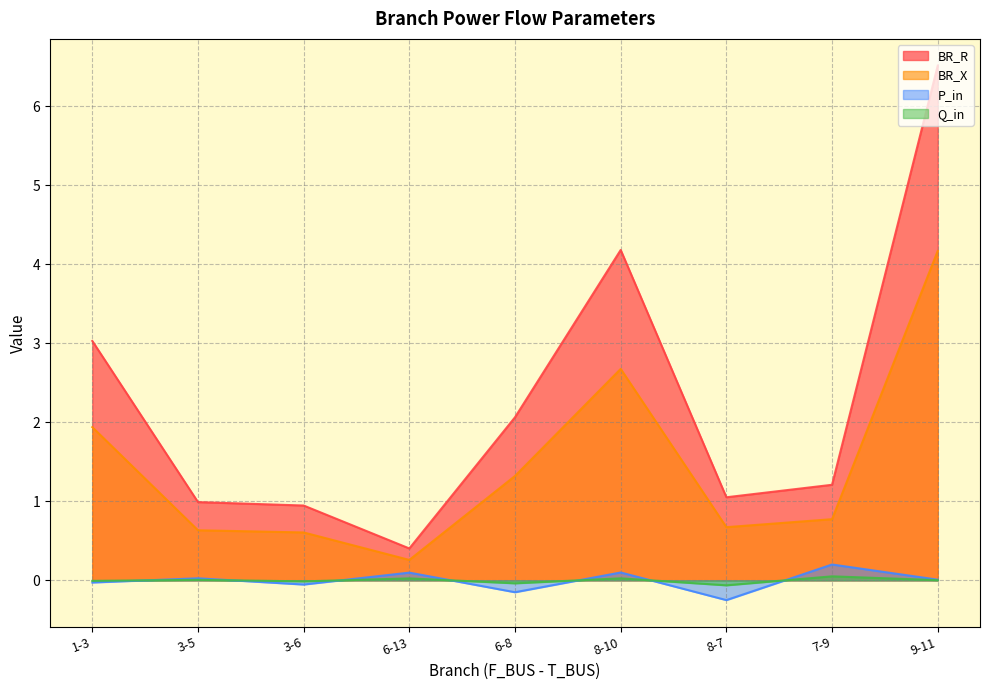

True or false: Q_in and BR_R intersect in this chart.

False